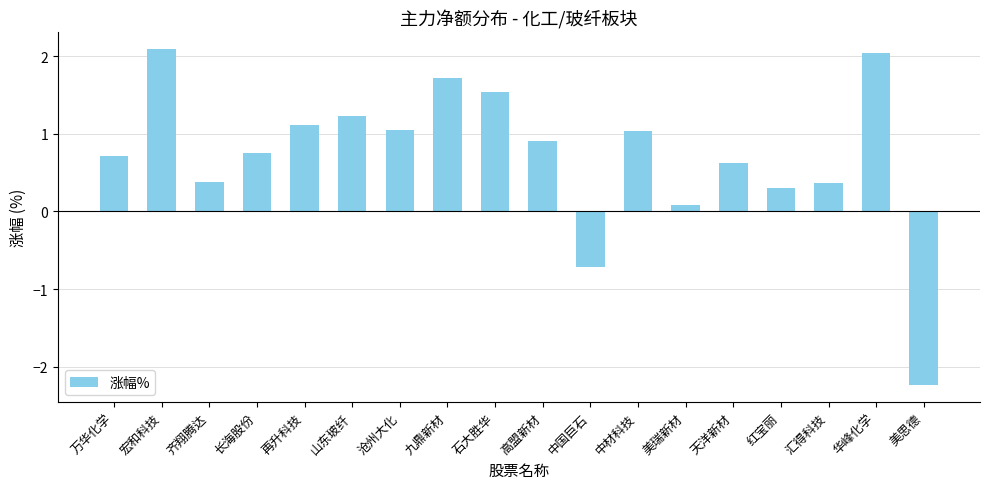

Approximately how many times larger is the value at 石大胜华 compared to 山东玻纤?

1.3